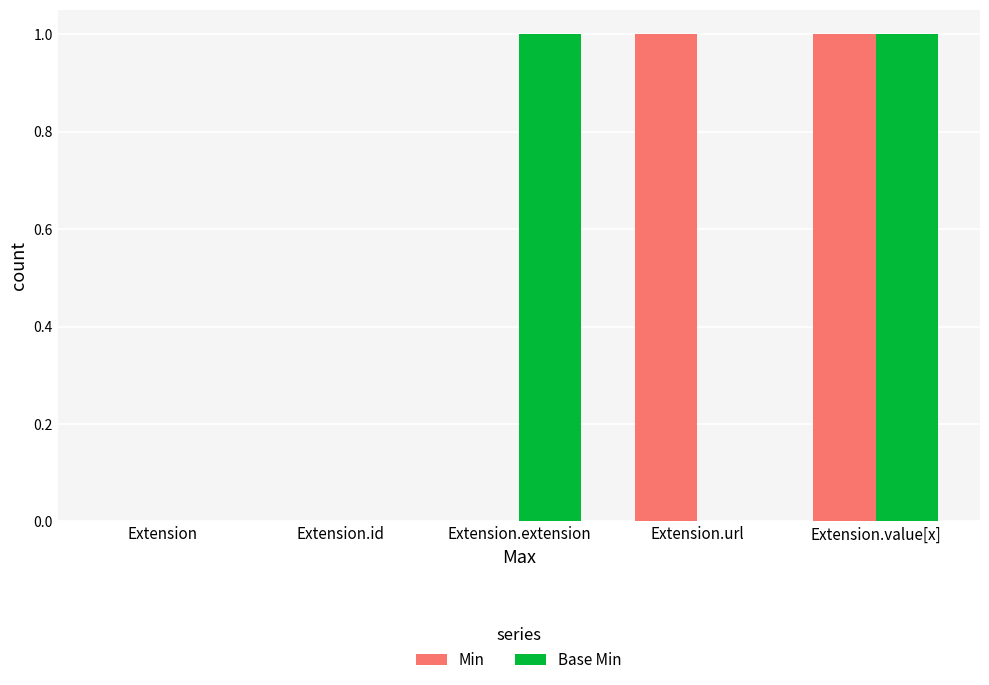

True or false: Min has a value of 1 at Extension.extension.

False